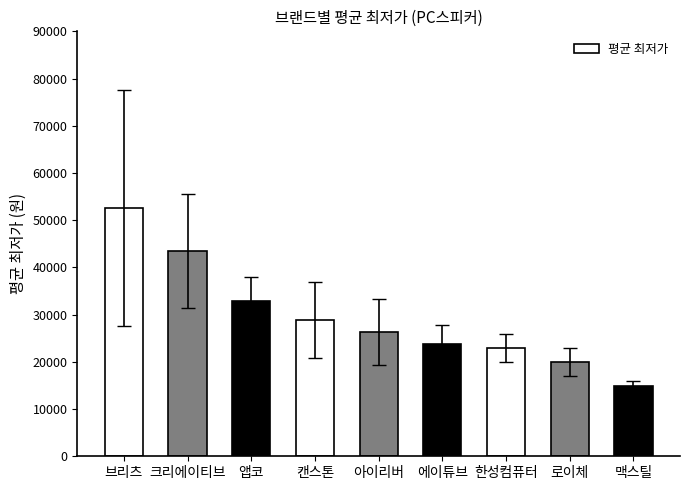

How many distinct data groups are displayed?

1